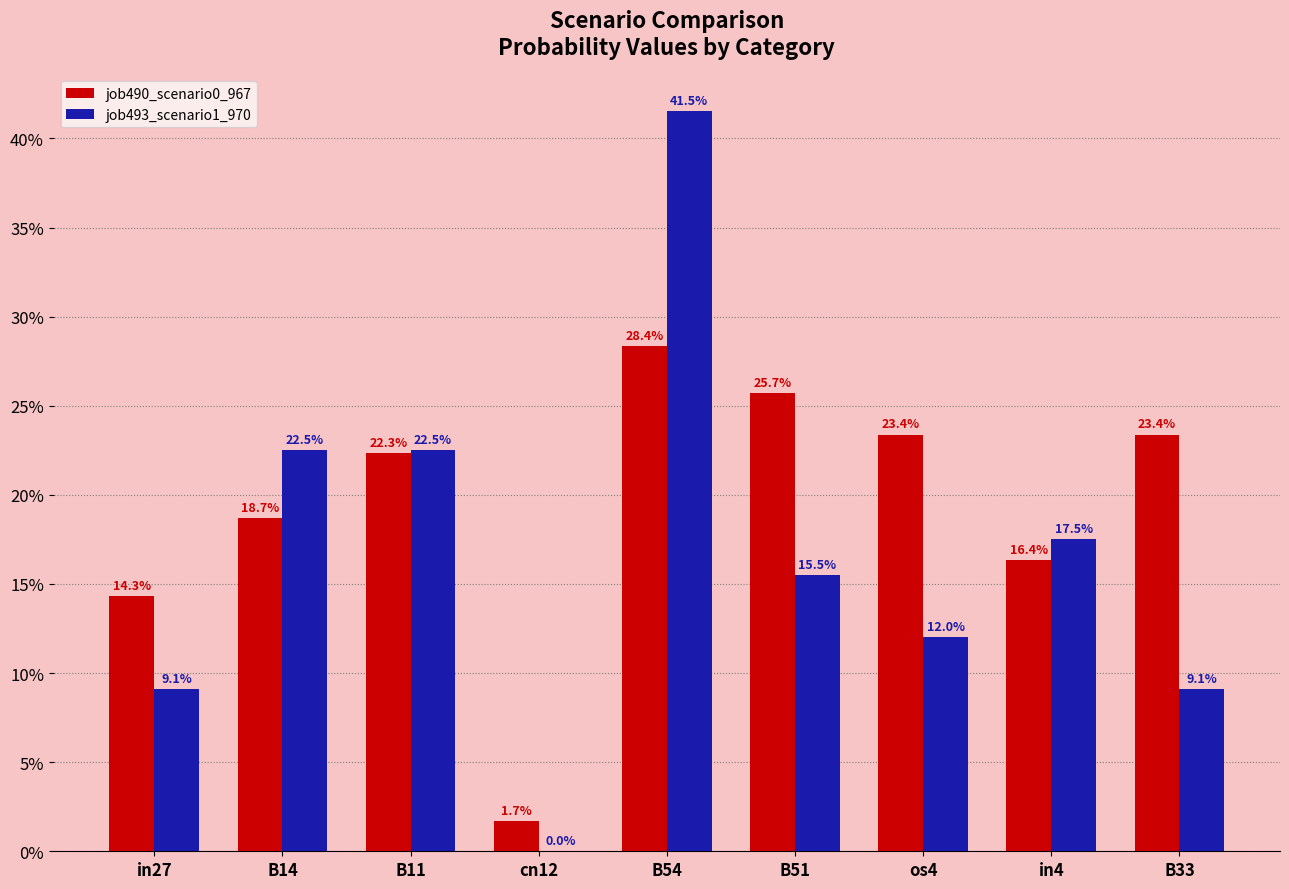

Are the bars horizontal?

No